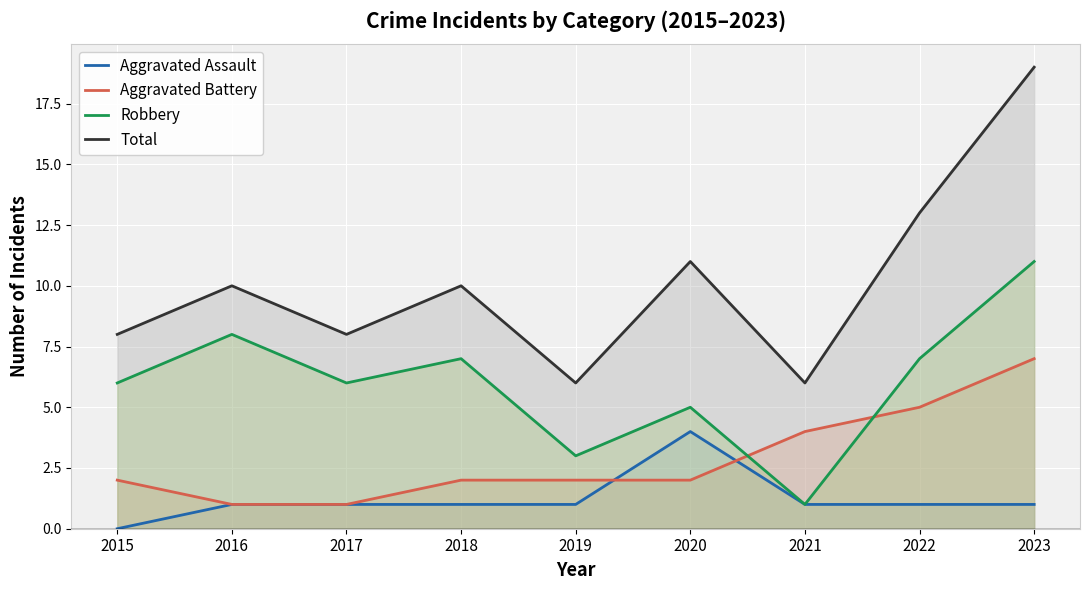

Which series has the widest spread of values?

Total